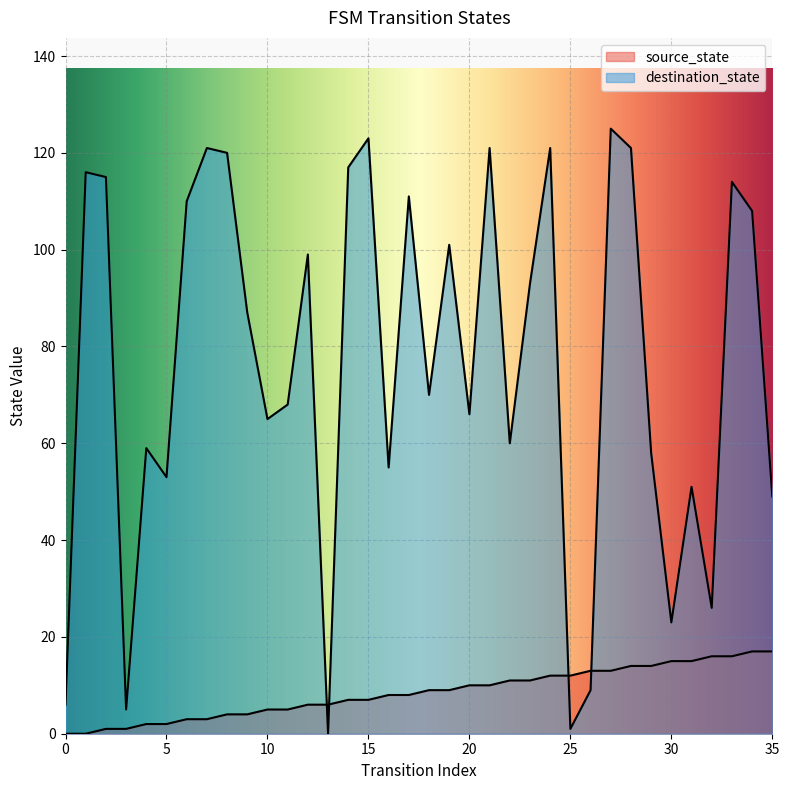

The source_state series shows 6 at 22. True or false?

False